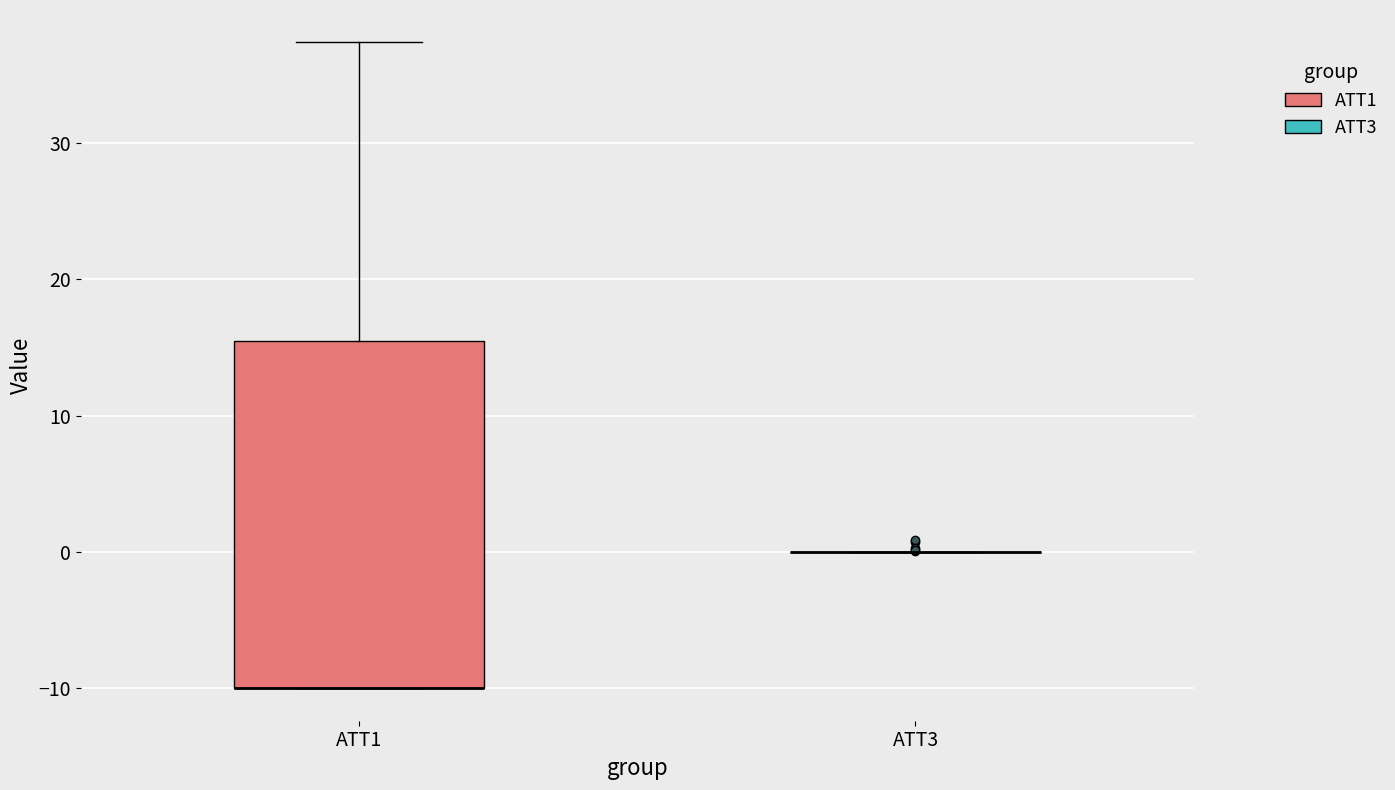

Reading left to right, transcribe this box plot: for each box, give where its median line is, the range the box spans, and where its two whiskers end, as read against the y-axis. The values are not printed on the chart, so give them approximately, as read against the axis.

ATT1: median -10 (drawn on the box's lower edge), box -10 to 15, whiskers -10 to 37
ATT3: box collapsed to a line at 0, whiskers 0 to 0